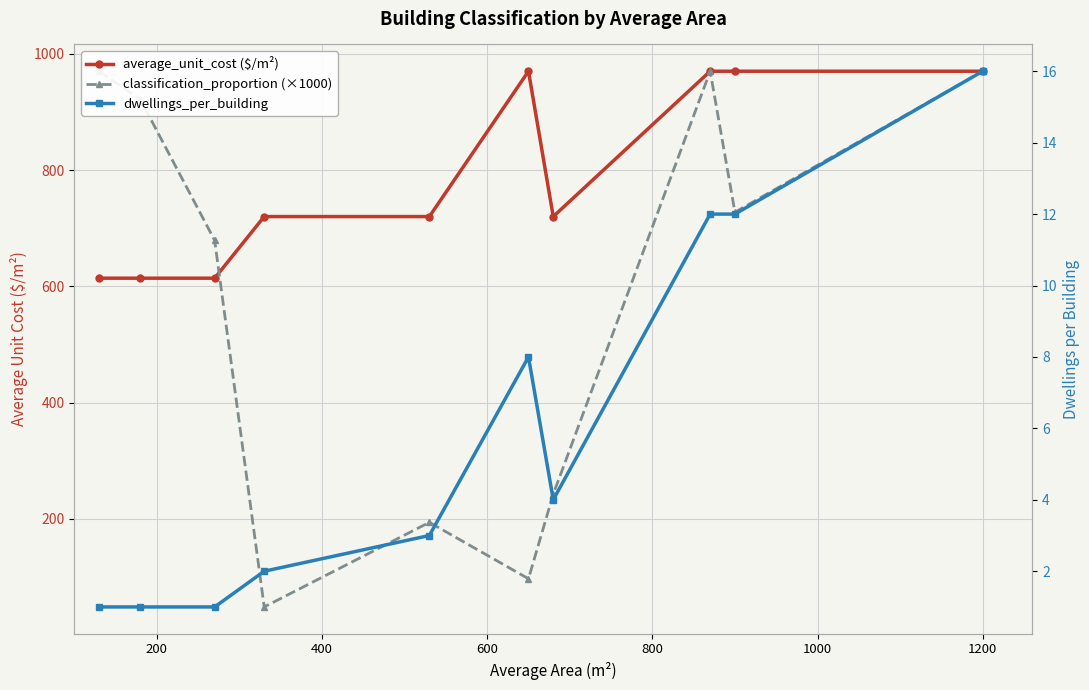

In classification_proportion (×1000), how many points are lower than both neighbors (excluding endpoints)?

3